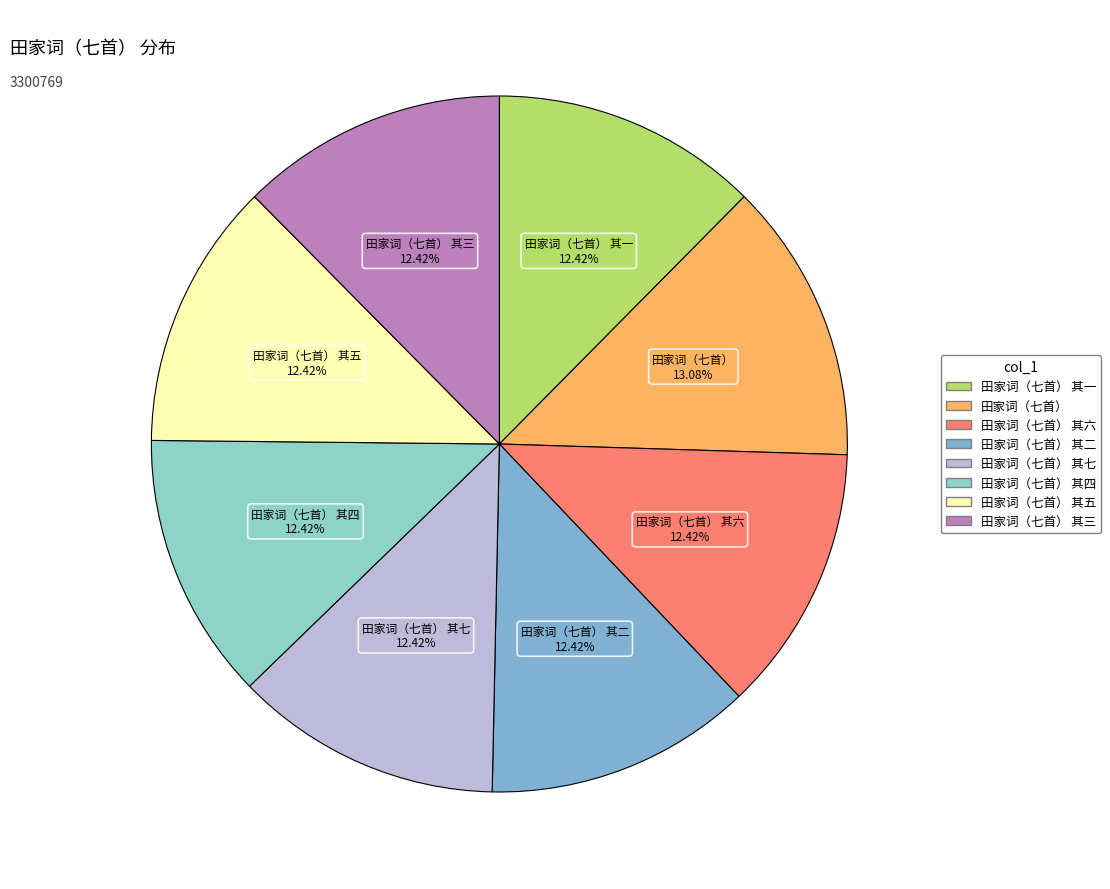

Count the number of slices in the pie.

8